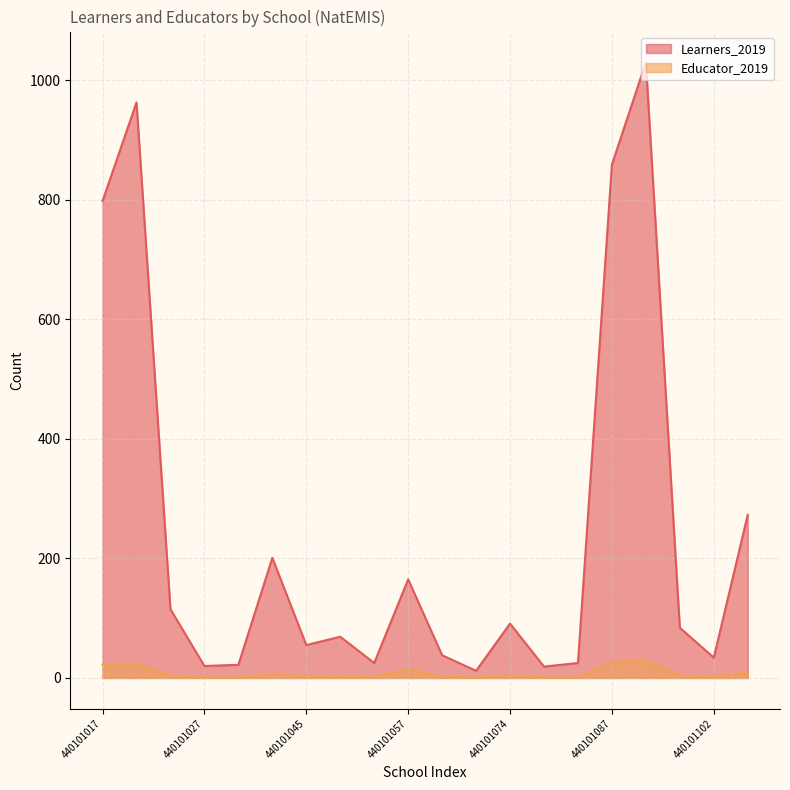

Count the number of data series in this chart.

2